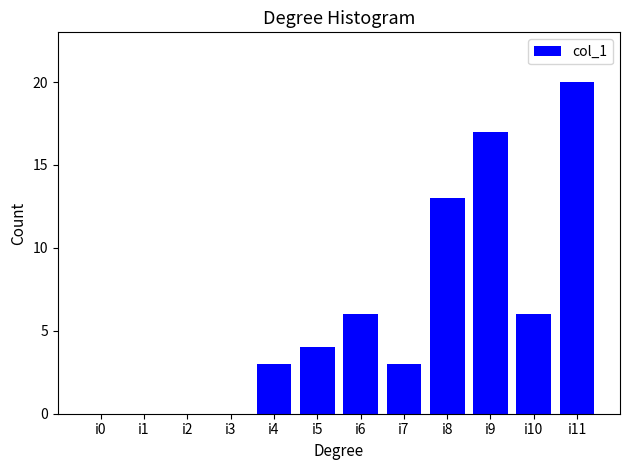

Reading left to right, transcribe all the data shown in this chart.

i0=0	i1=0	i2=0	i3=0	i4=3	i5=4	i6=6	i7=3	i8=13	i9=17	i10=6	i11=20